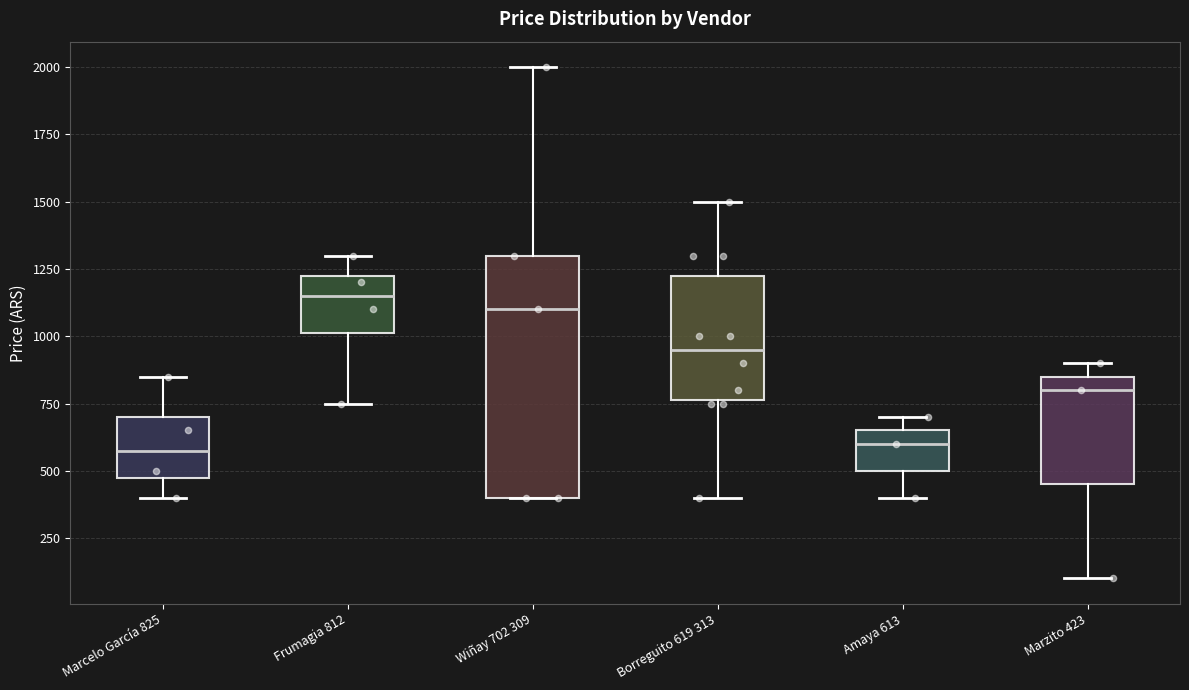

Reading left to right, read every box against the y-axis: the position of its median line, the range the box covers, and the ends of its whiskers. The values are not printed on the chart, so give them approximately, as read against the axis.

Marcelo García 825: median 600, box 500 to 700, whiskers 400 to 850
Frumagia 812: median 1150, box 1000 to 1250, whiskers 750 to 1300
Wiñay 702 309: median 1100, box 400 to 1300, whiskers 400 to 2000
Borreguito 619 313: median 950, box 750 to 1250, whiskers 400 to 1500
Amaya 613: median 600, box 500 to 650, whiskers 400 to 700
Marzito 423: median 800, box 450 to 850, whiskers 100 to 900